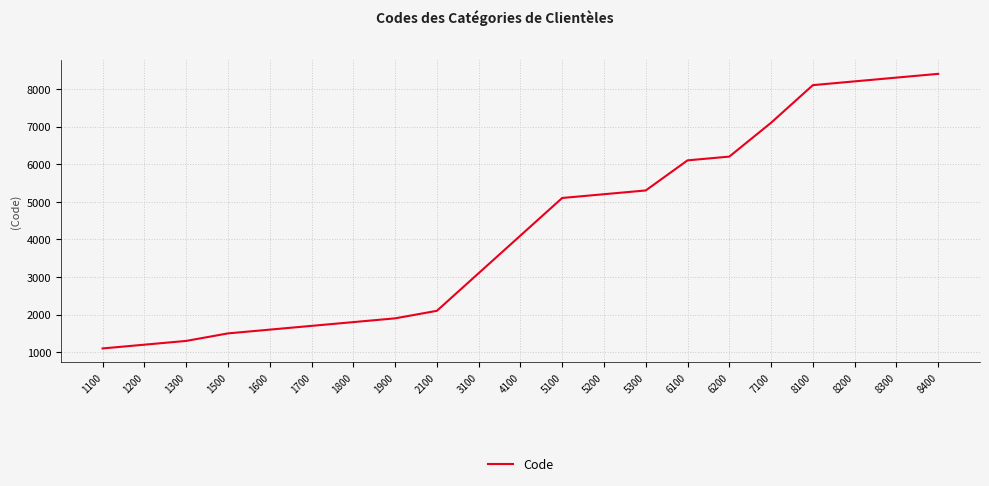

True or false: there are more than 1 points higher than both neighbors.

False